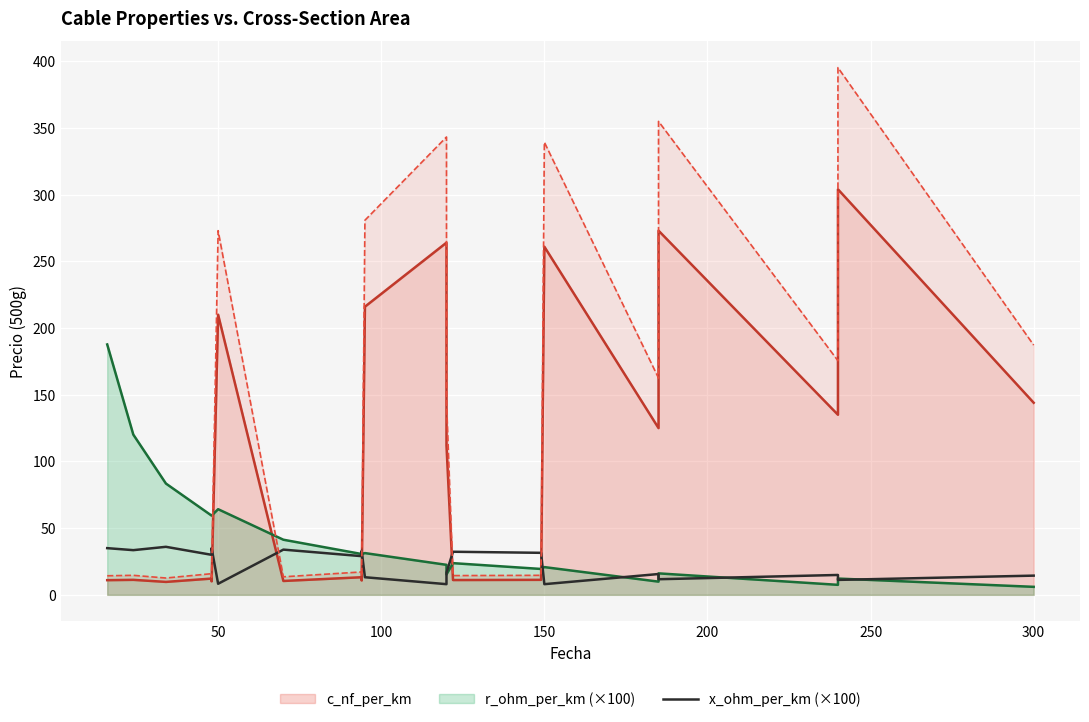

True or false: the data shows 4.7 at 150.

False